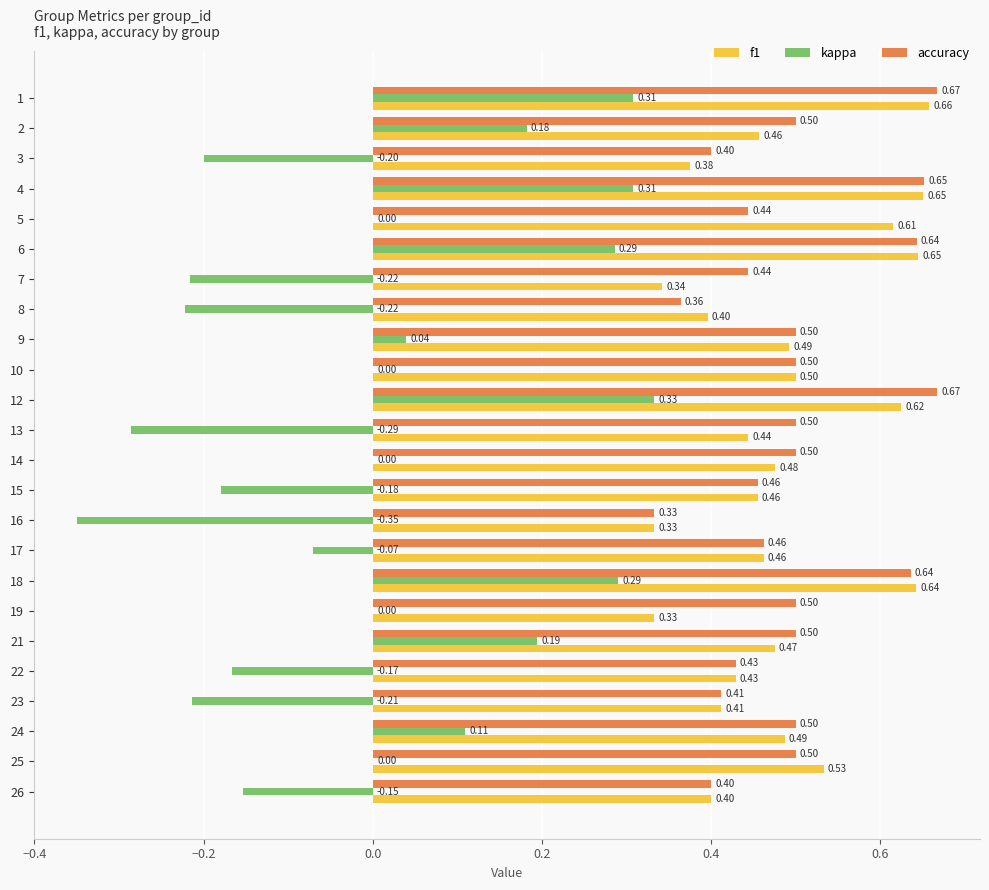

Between 18 and 26, which series saw the biggest shift?

kappa